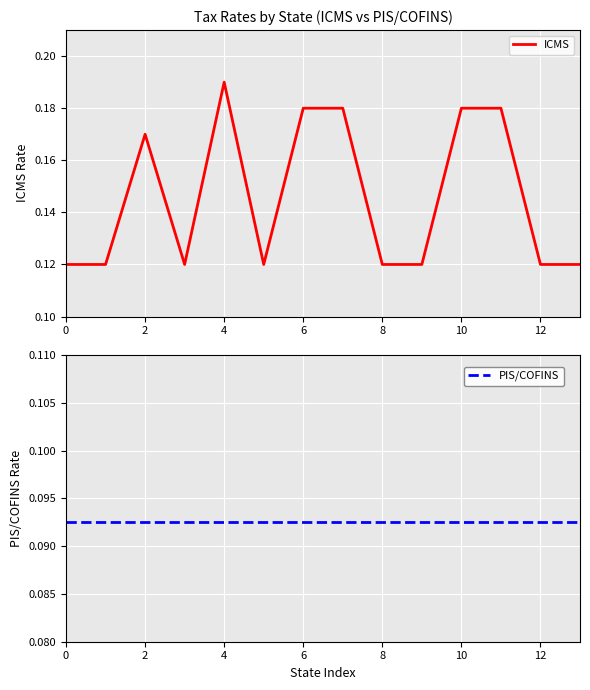

True or false: PIS/COFINS and ICMS cross at least once.

False